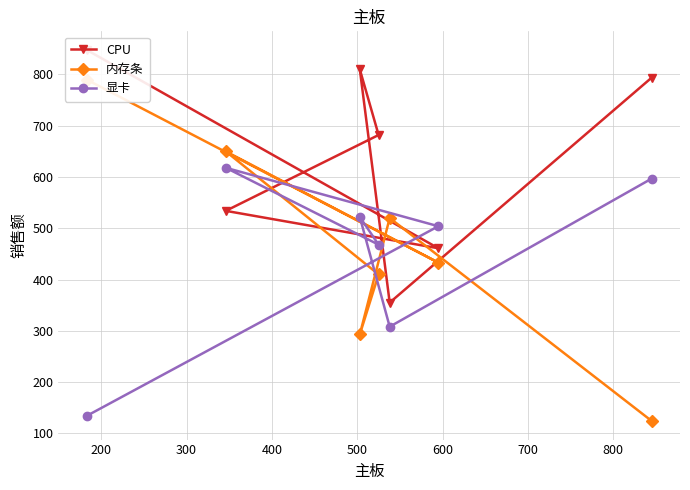

Reading left to right, list all the values displayed in this chart.

CPU: 848	461	534	682	810	355	794
内存条: 790	433	650	410	293	520	124
显卡: 134	504	618	468	522	308	597